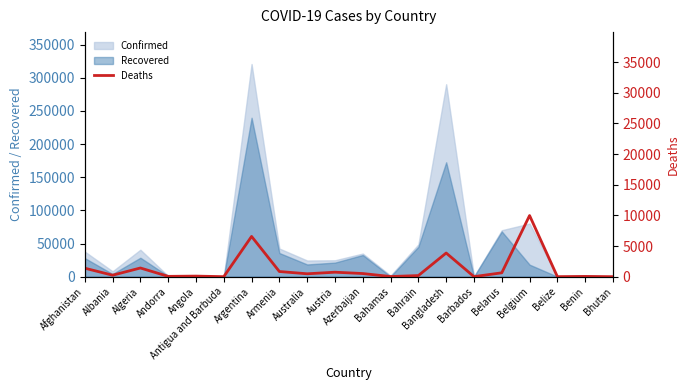

True or false: the data shows 1430 at Armenia.

False